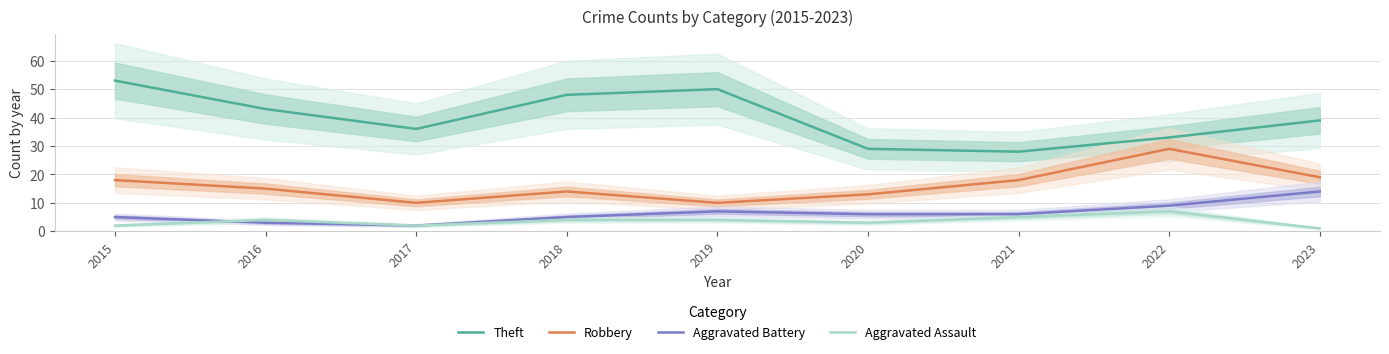

Between 2015 and 2016, which series saw the biggest shift?

Theft